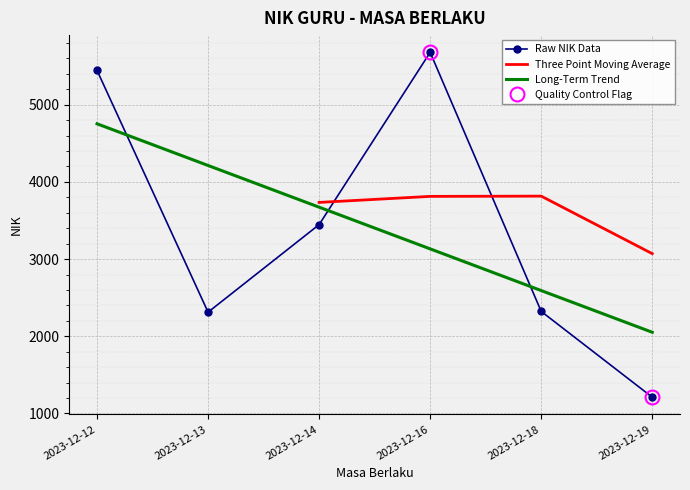

Is this an area chart (filled region under the line)?

No